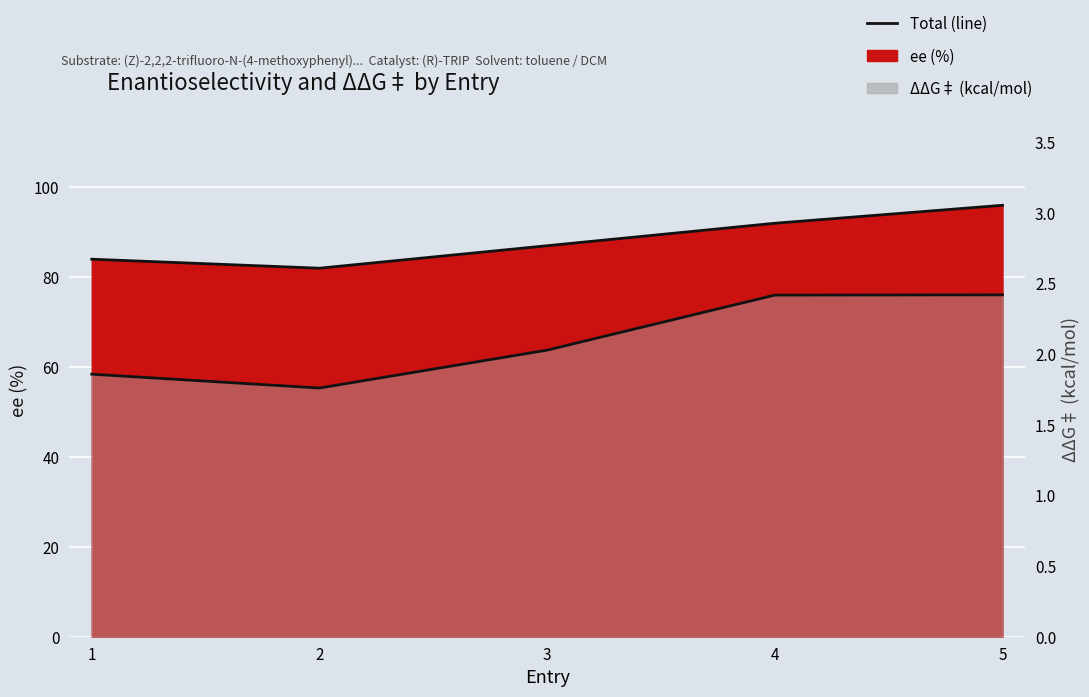

Where is the first local minimum for ΔΔG‡?

2